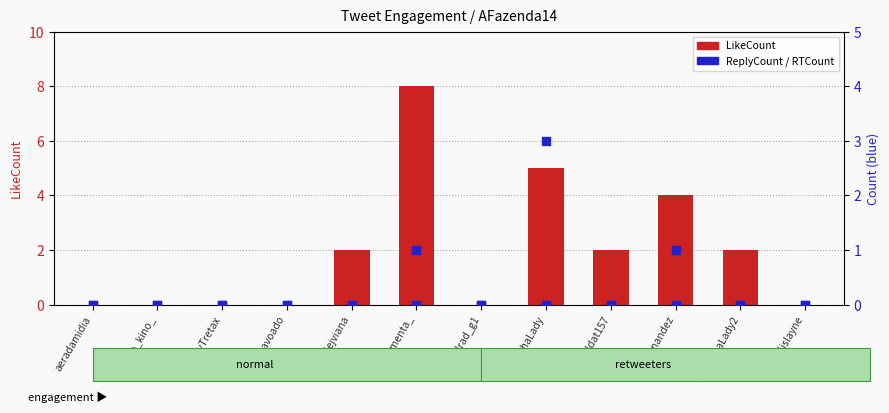

Which series reaches the maximum Y coordinate?

LikeCount